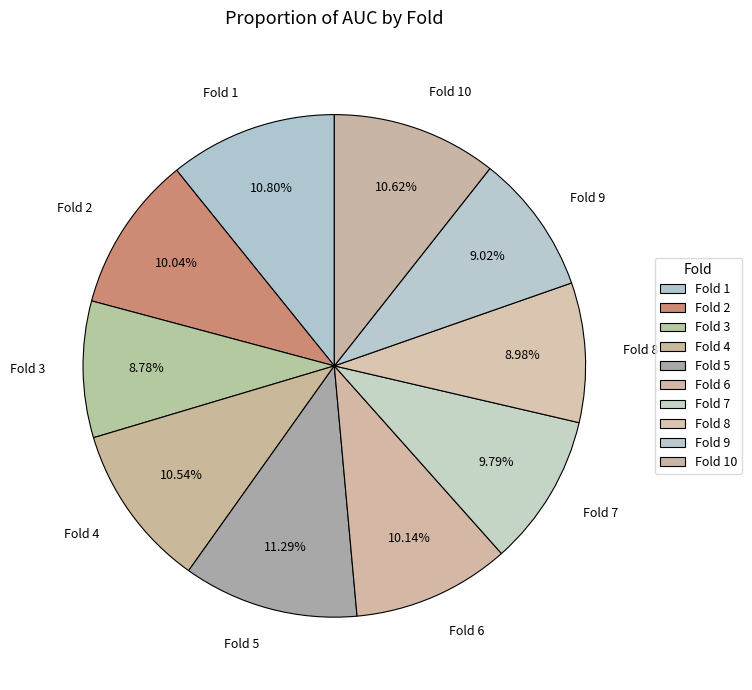

Is there any slice that represents more than half of the pie?

No